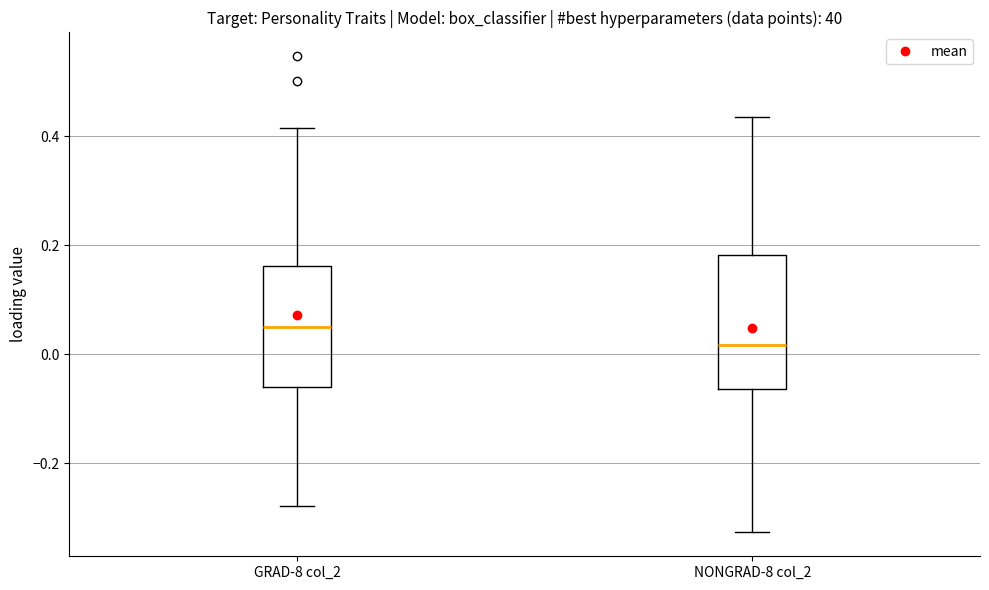

Reading left to right, transcribe this box plot: for each box, give where its median line is, the range the box spans, and where its two whiskers end, as read against the y-axis. The values are not printed on the chart, so give them approximately, as read against the axis.

GRAD-8 col_2: median 0.06, box -0.06 to 0.16, whiskers -0.28 to 0.42
NONGRAD-8 col_2: median 0.02, box -0.06 to 0.18, whiskers -0.32 to 0.44